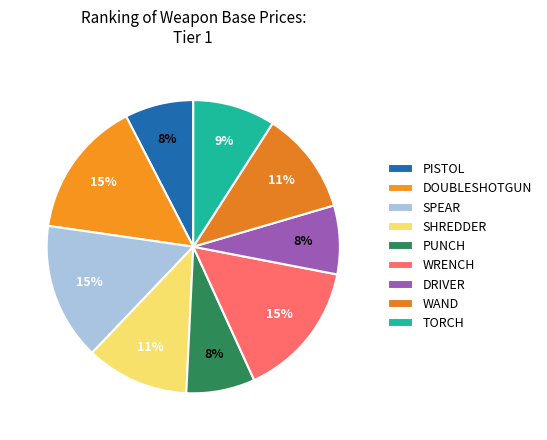

Does any single category account for the majority?

No